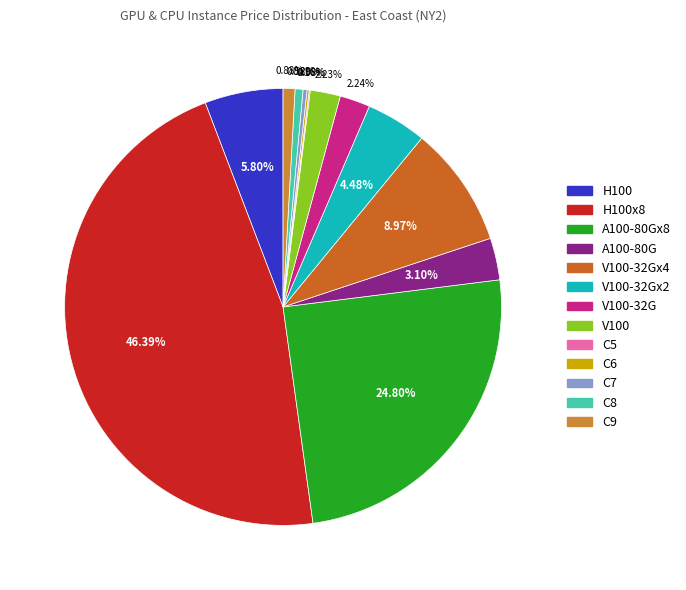

How many segments does this pie chart have?

13